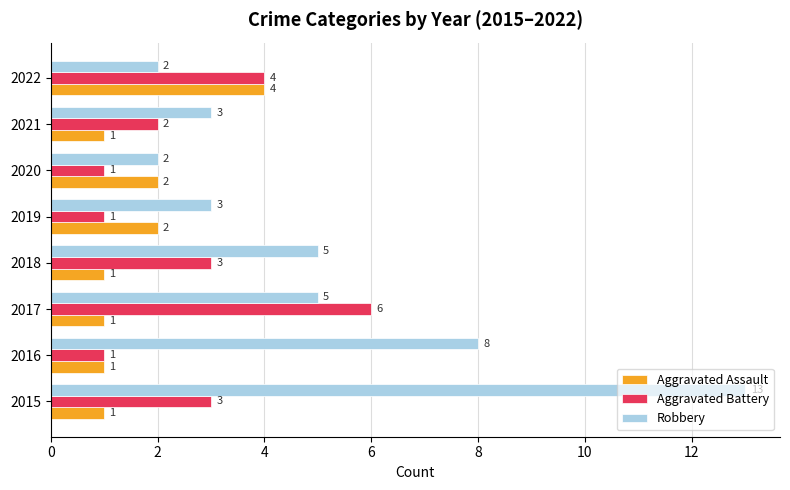

At 2017, list the series in order from largest to smallest.

Aggravated Battery, Robbery, Aggravated Assault